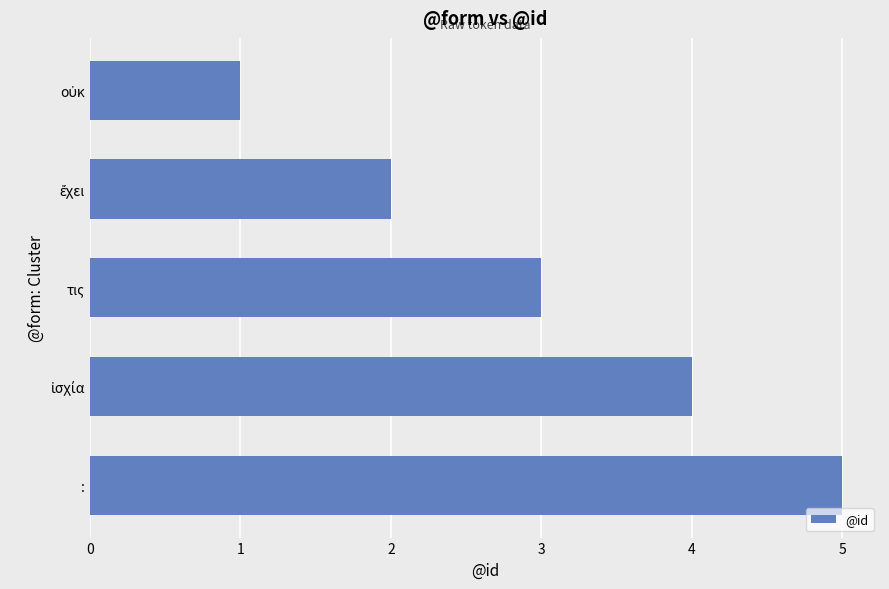

What is the average value?

3